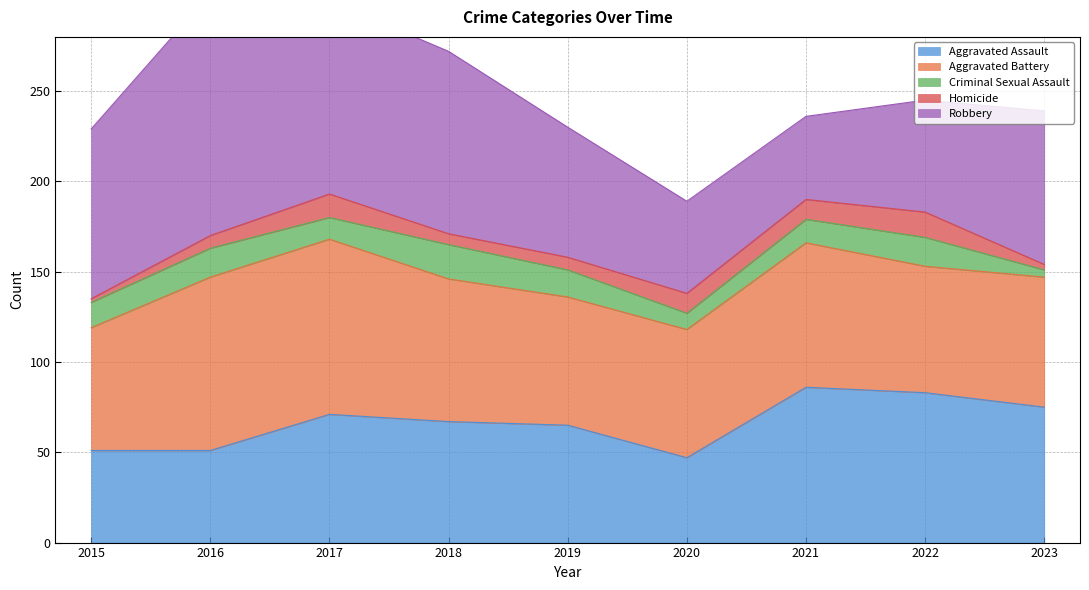

Which series has the largest total across all categories?

Robbery